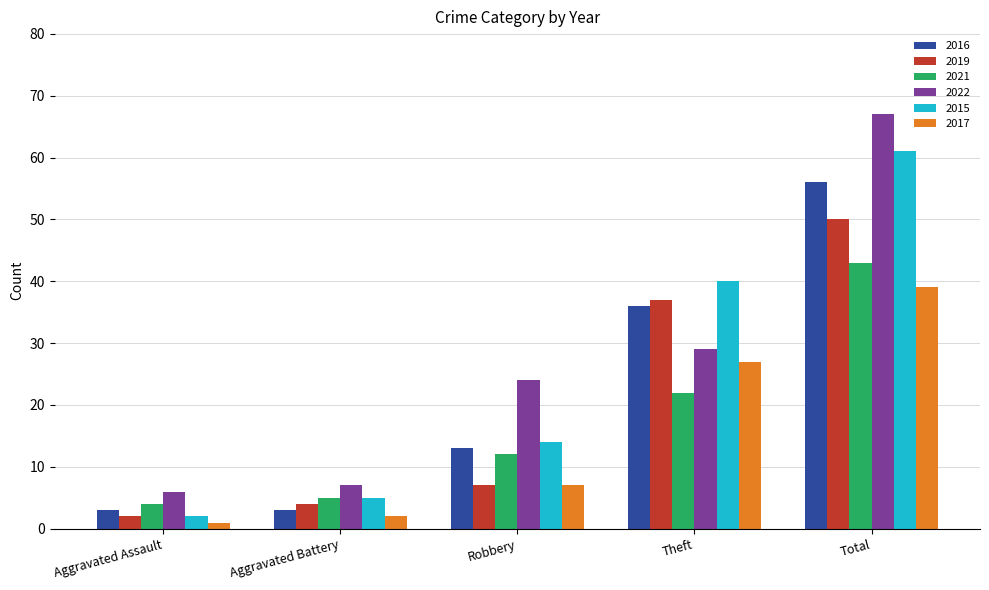

What is the difference between the second highest and minimum values in the 2017 series?

26